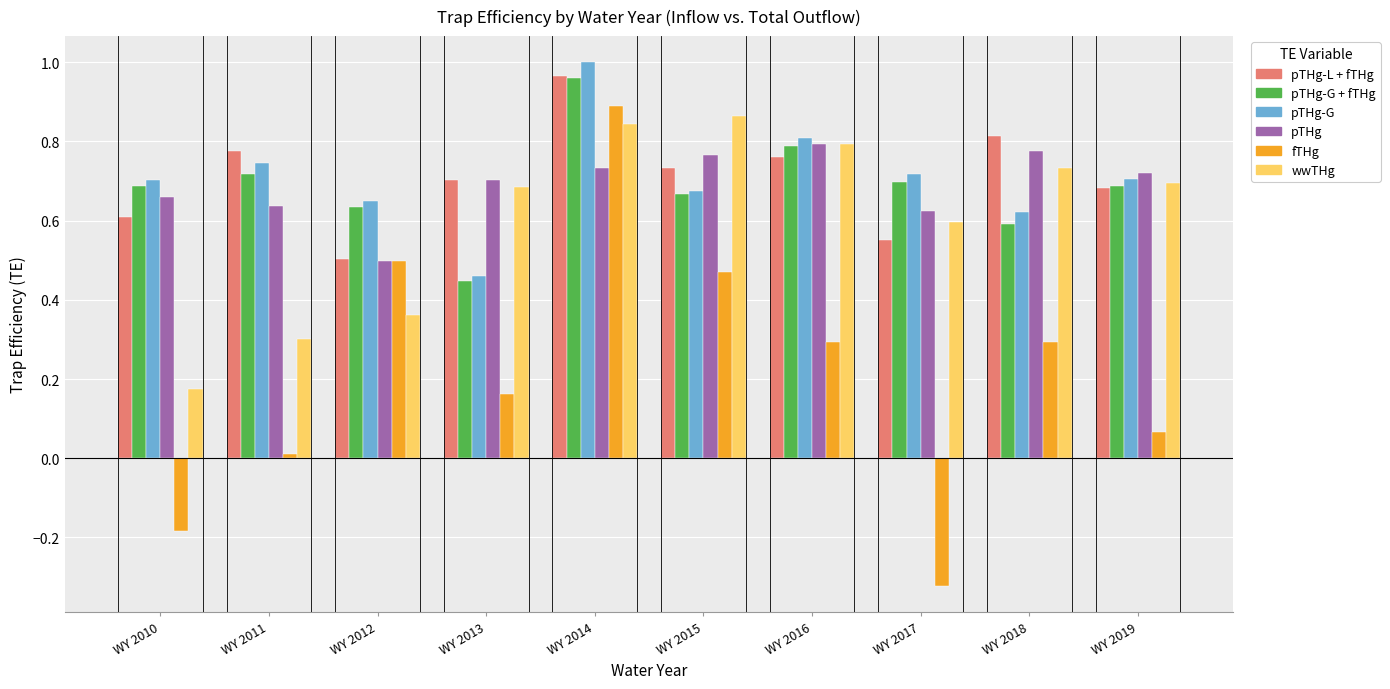

Which series has the widest spread of values?

fTHg